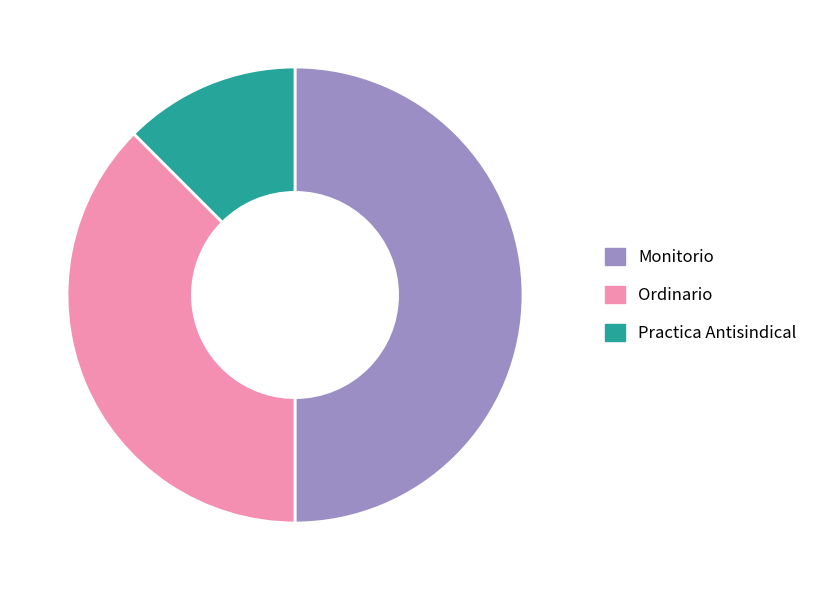

Which category has the smallest portion of the pie?

Practica Antisindical